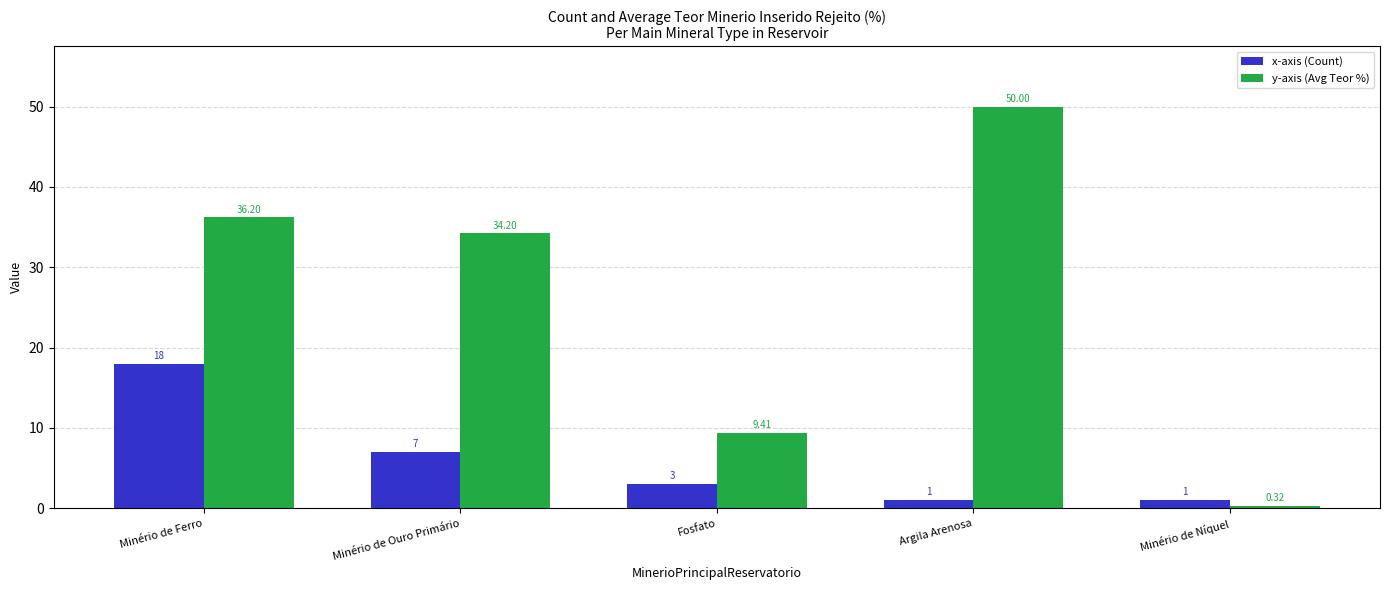

What is the label of the 2nd bar from the right?

Argila Arenosa